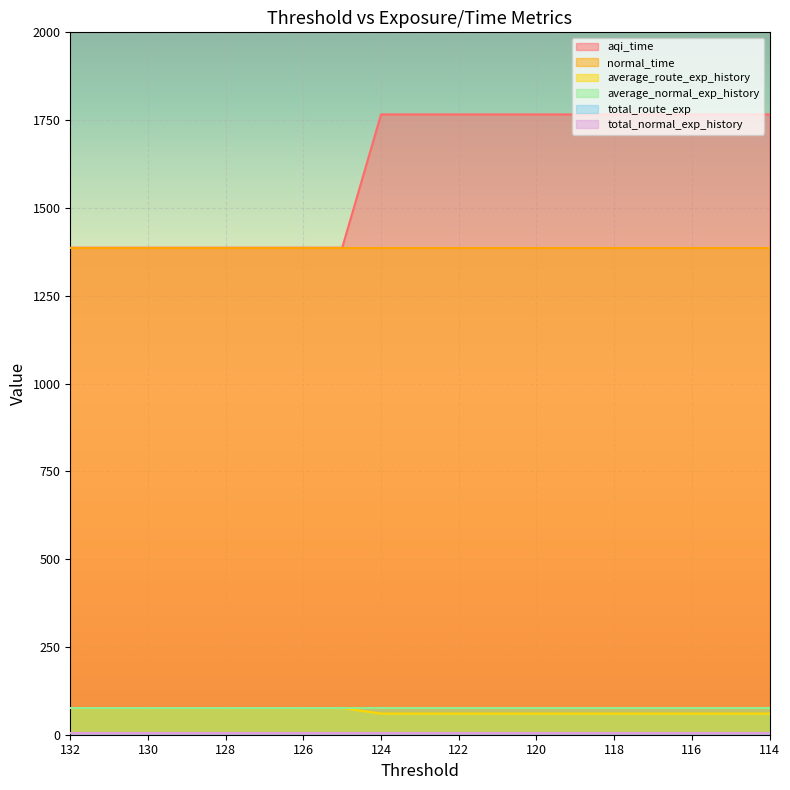

True or false: total_route_exp has more than 1 interior local peaks.

False